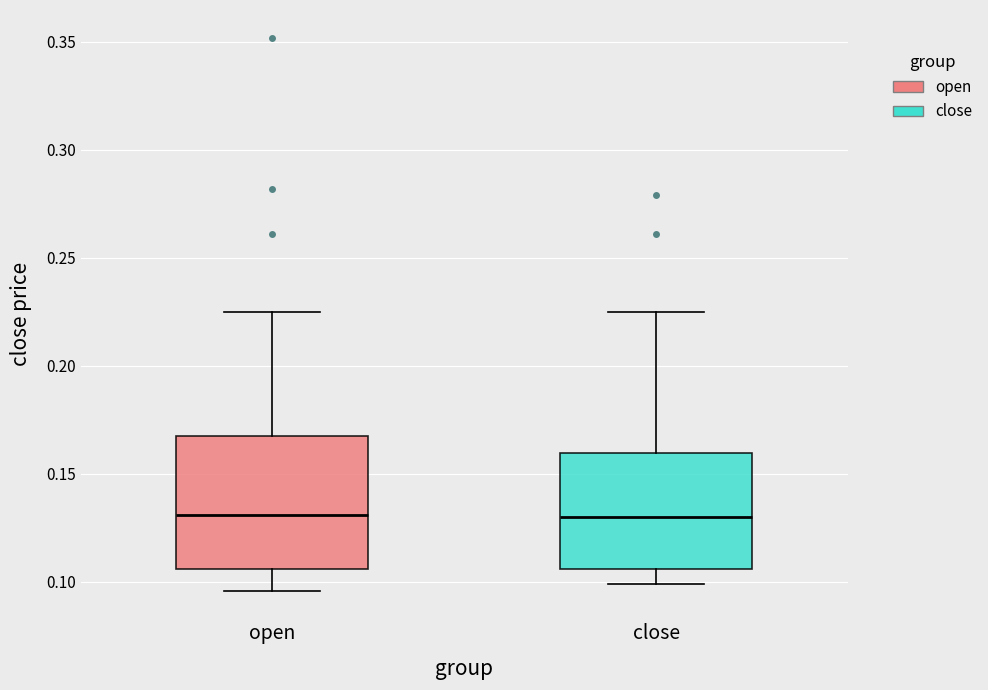

Where is the lower edge of the box for close on the y-axis? The values are not printed on the chart, so give them approximately, as read against the axis.

0.105